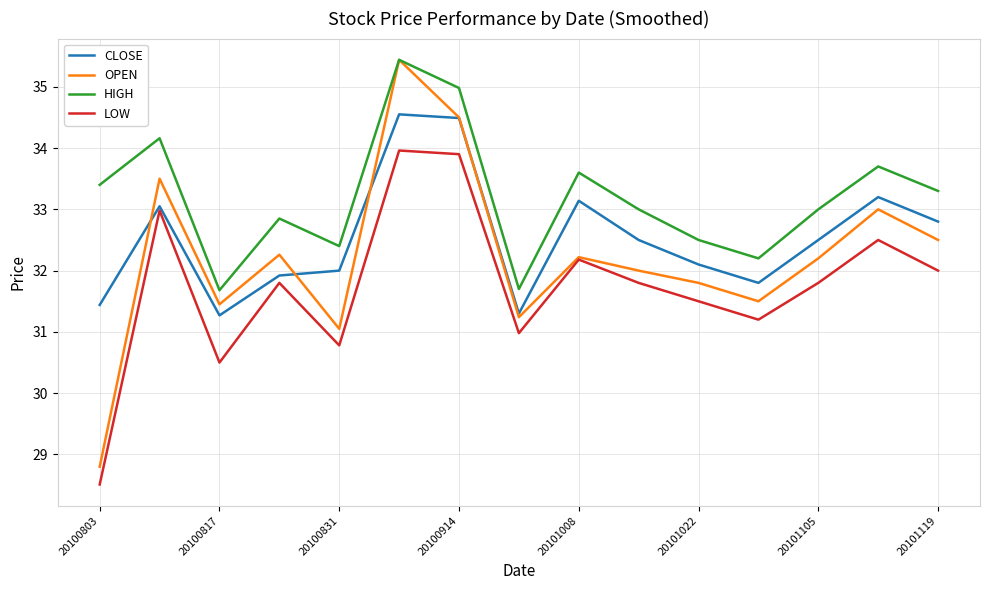

True or false: LOW and HIGH intersect in this chart.

False